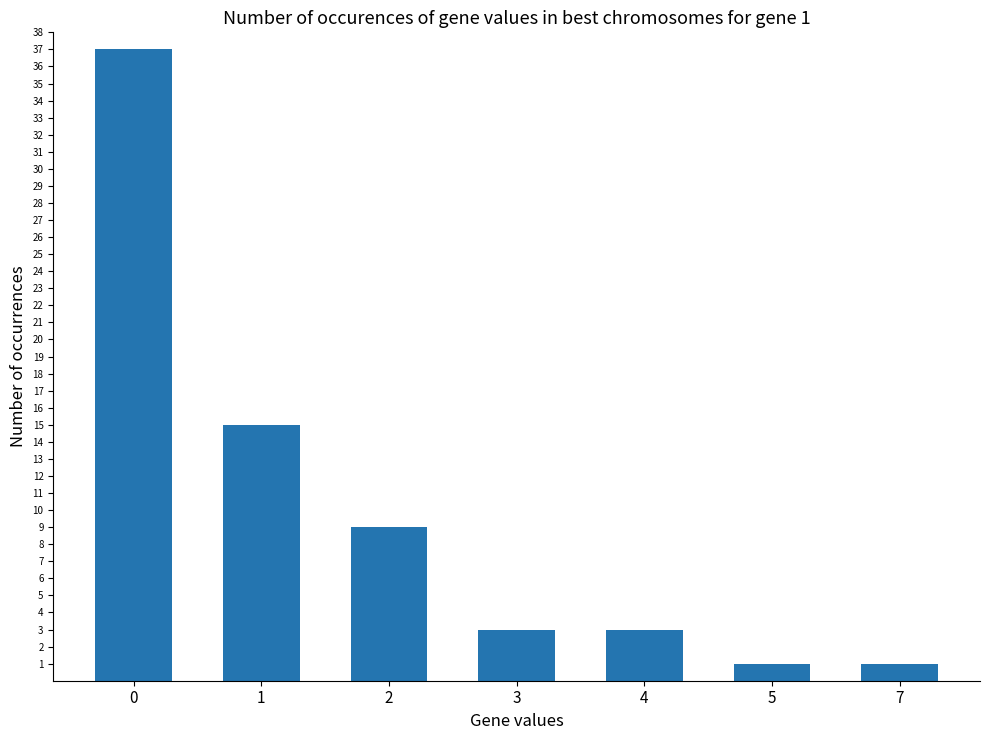

True or false: the data shows 16 at 0.

False